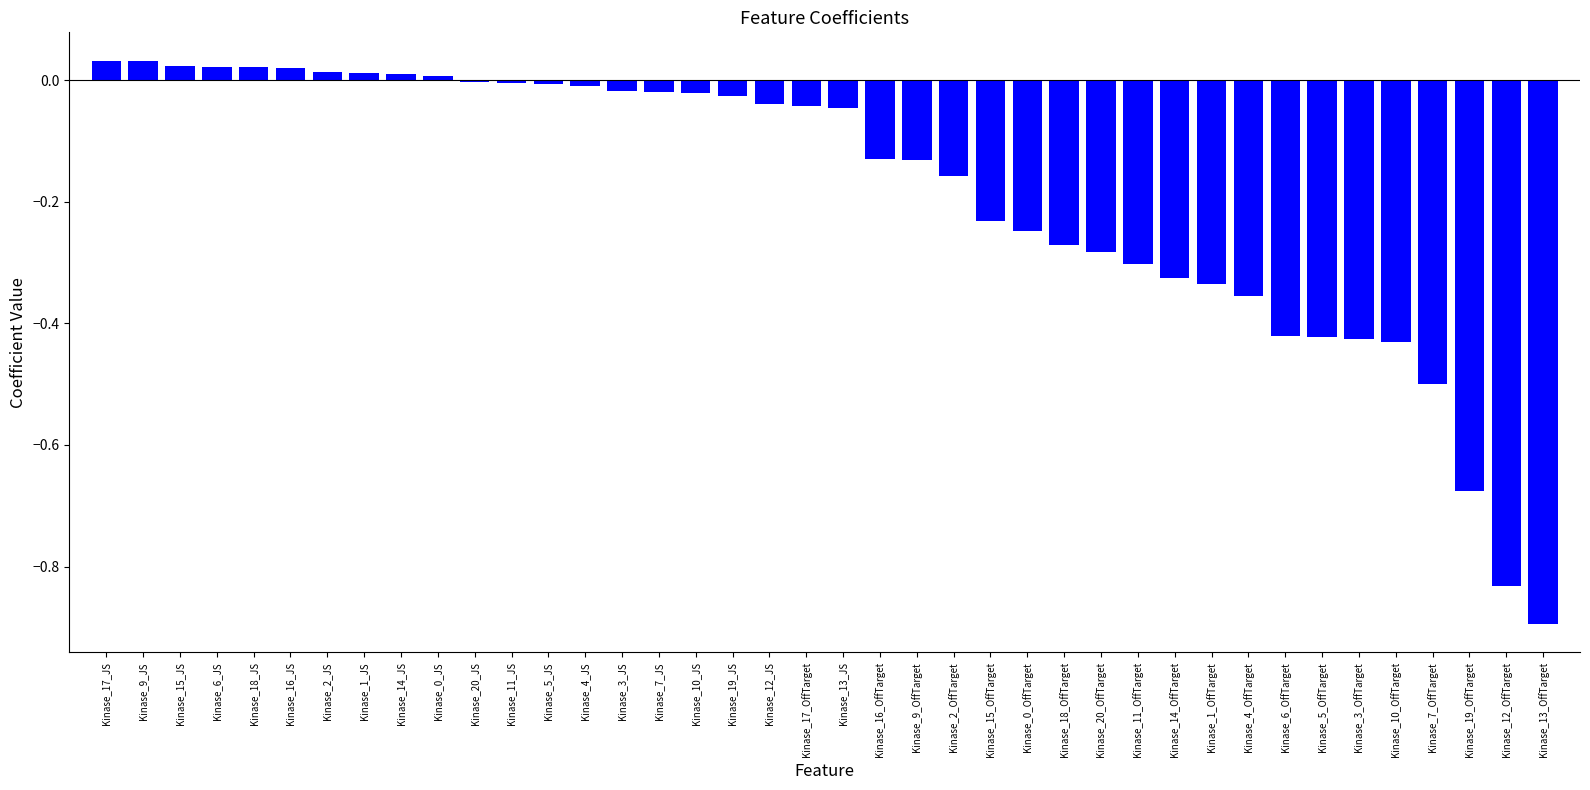

Count the number of categories in the chart.

40